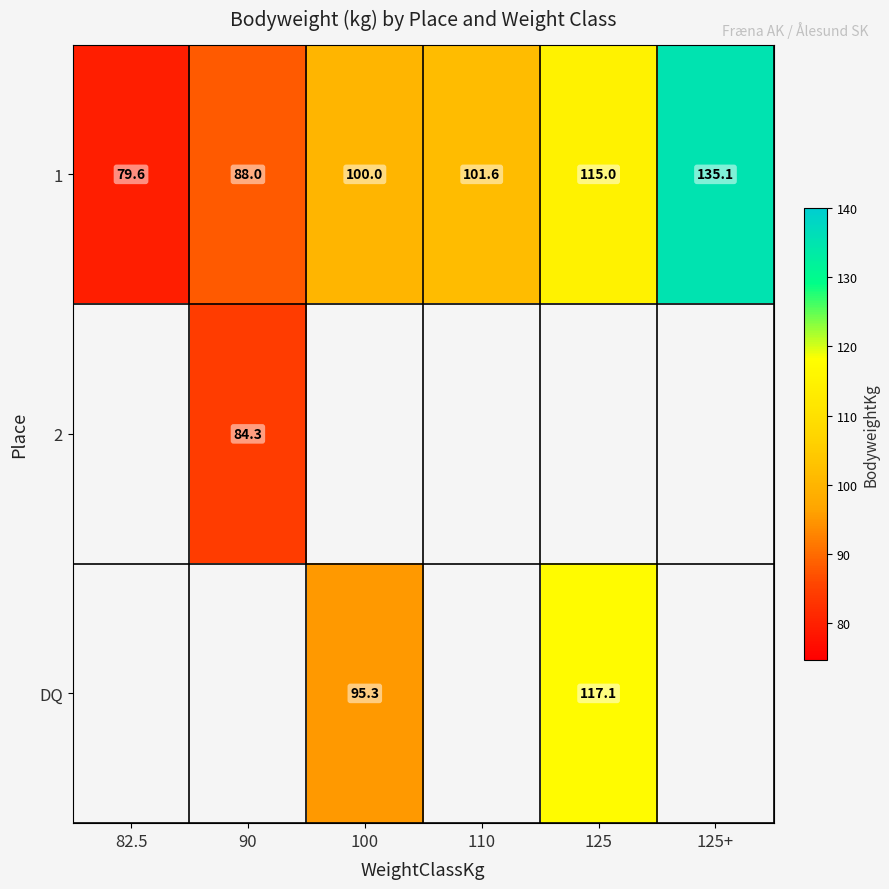

What is the spread (max minus min) of values at 100?

4.7